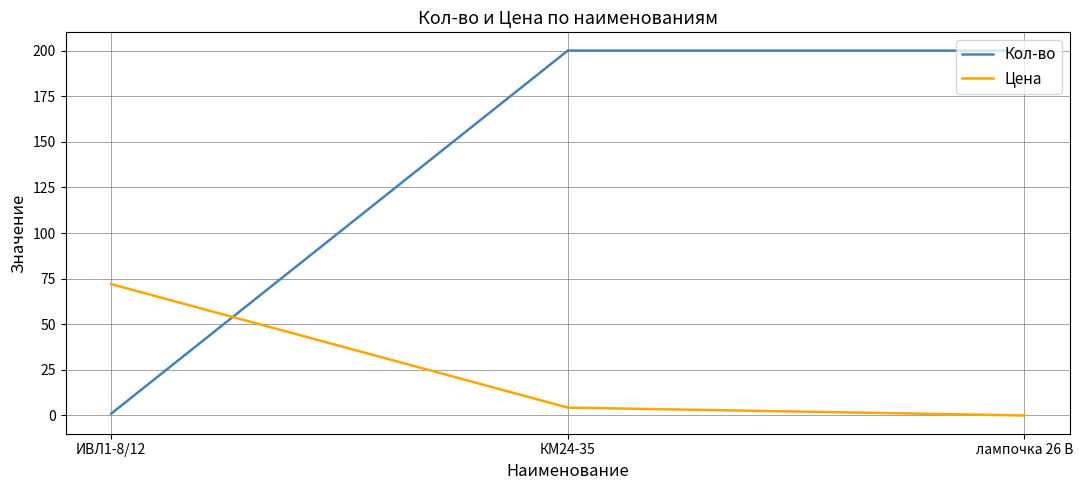

What is the greatest value displayed?

200.0